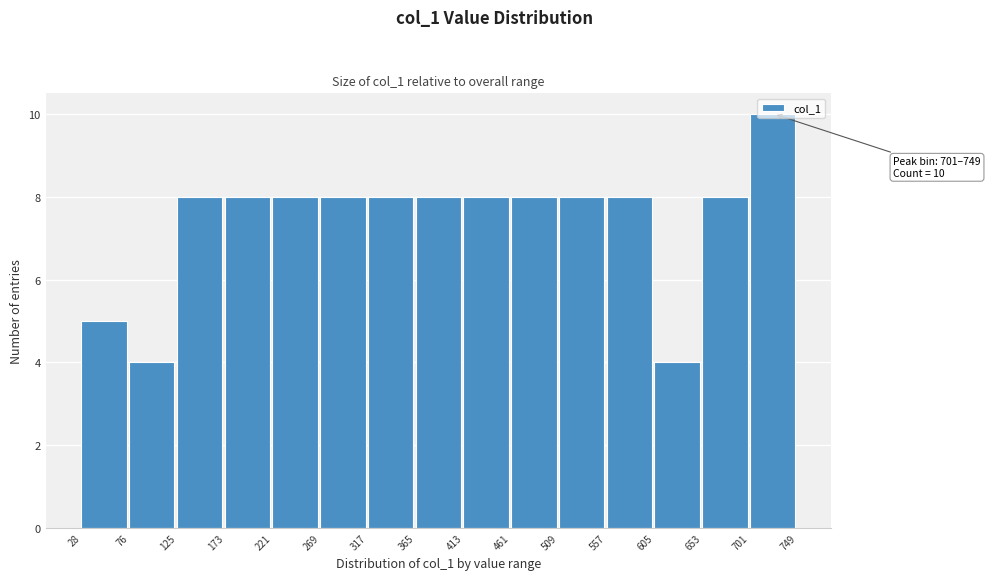

Which range on the x-axis has the tallest bar?

701 to 749